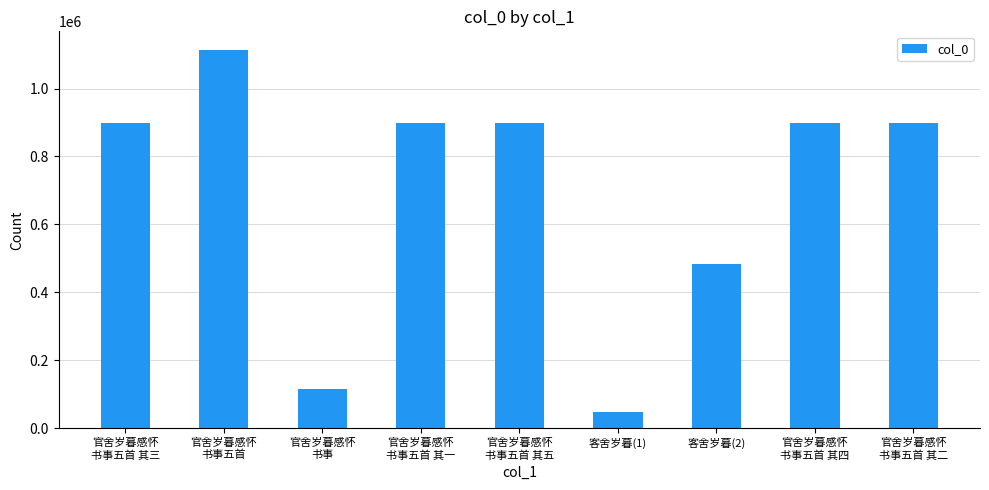

What is the label of the 5th bar from the left?

官舍岁暮感怀
书事五首 其五